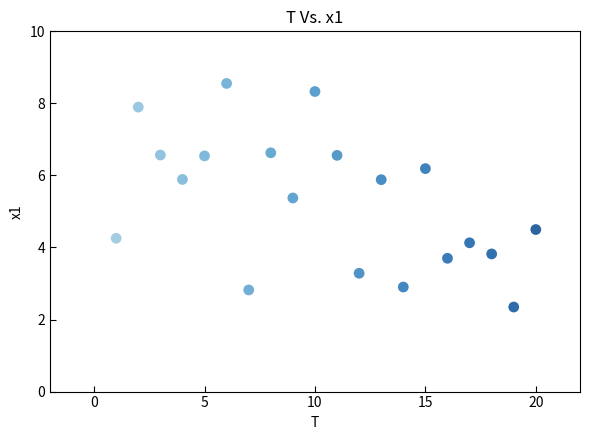

What is the range of X values (max minus min)?

19.0